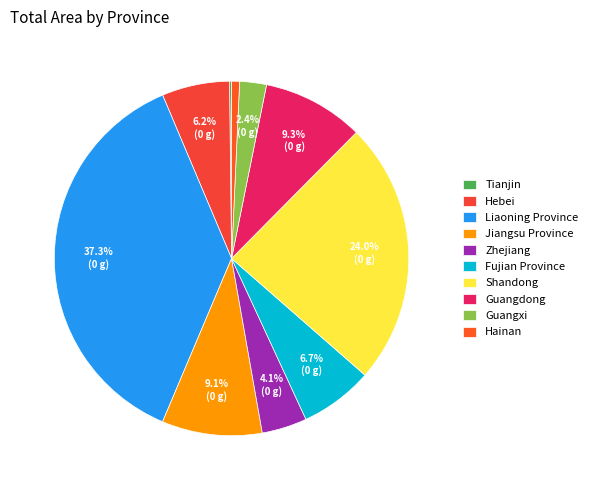

Which category has the biggest portion of the pie?

Liaoning Province